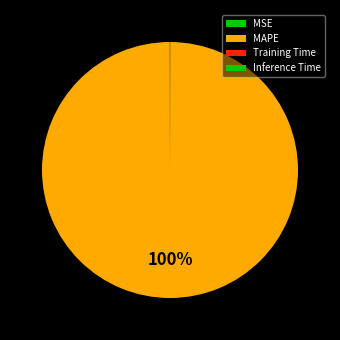

What percentage is the MAPE slice, to the nearest percent?

100%